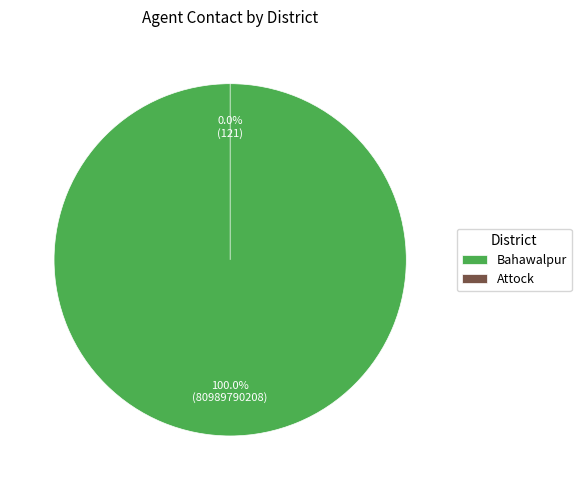

Is Attock the majority of the pie?

No